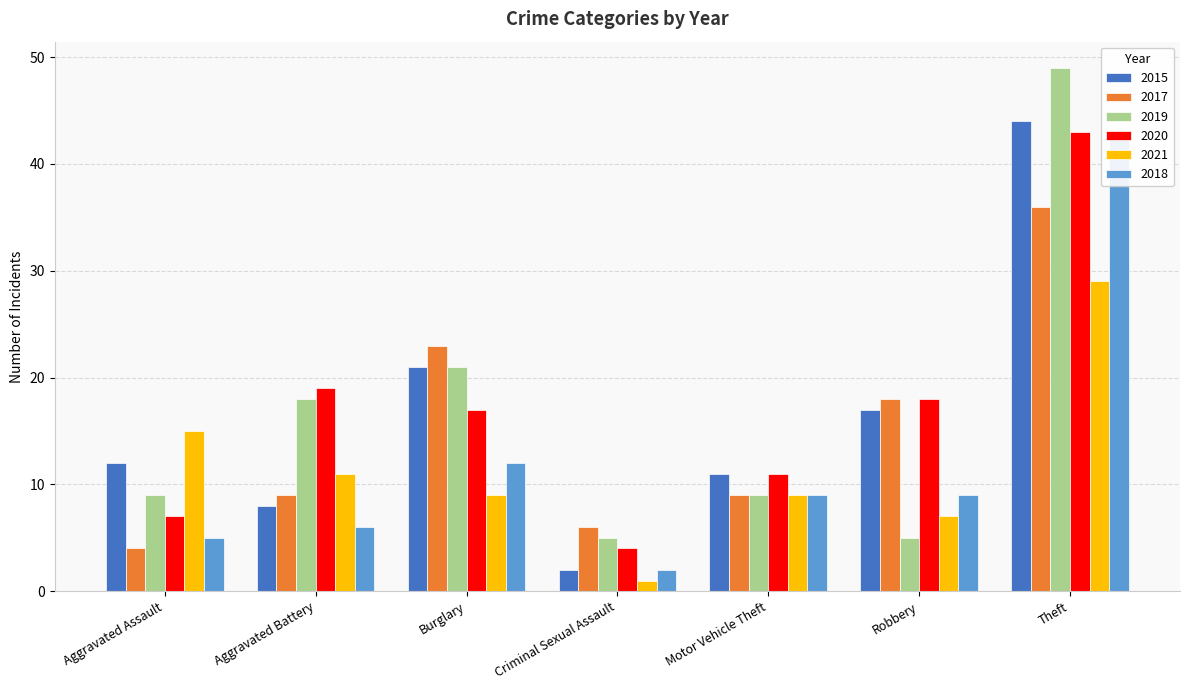

What is the value of the 2015 bar at the 1st from the left?

12